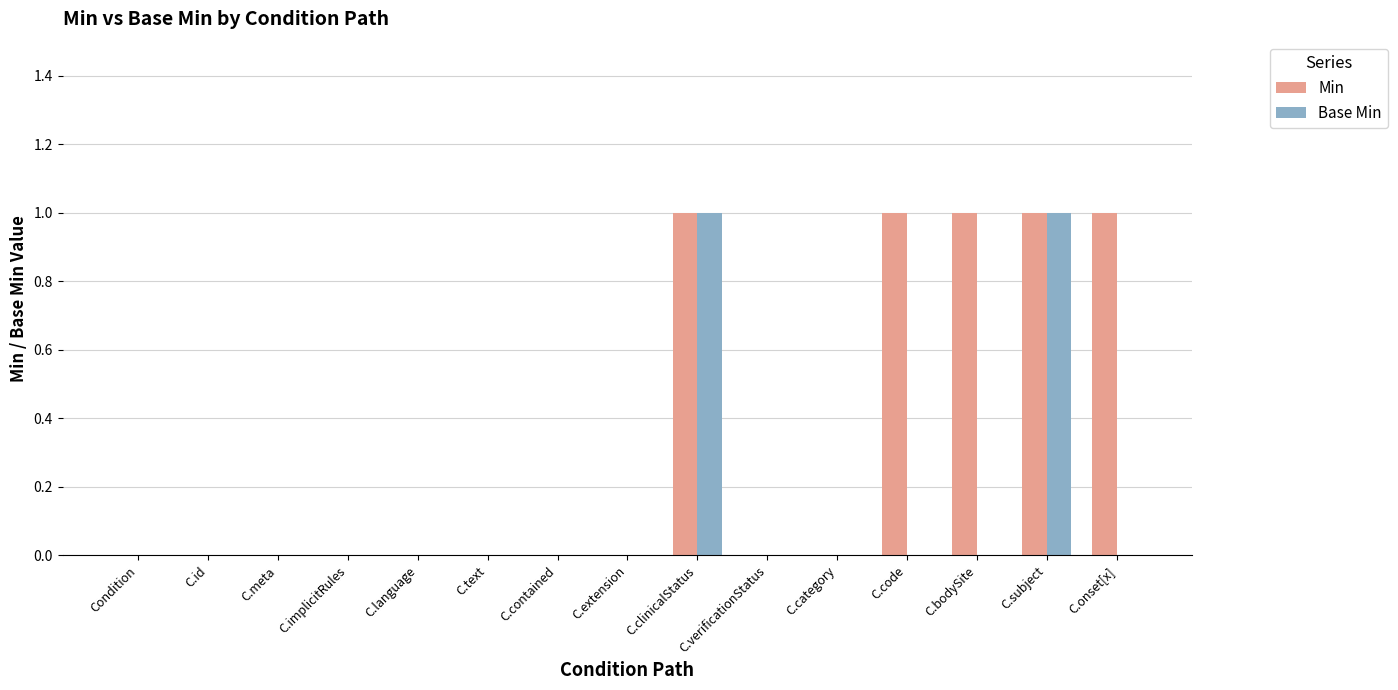

True or false: Min has a value of 1 at C.language.

False